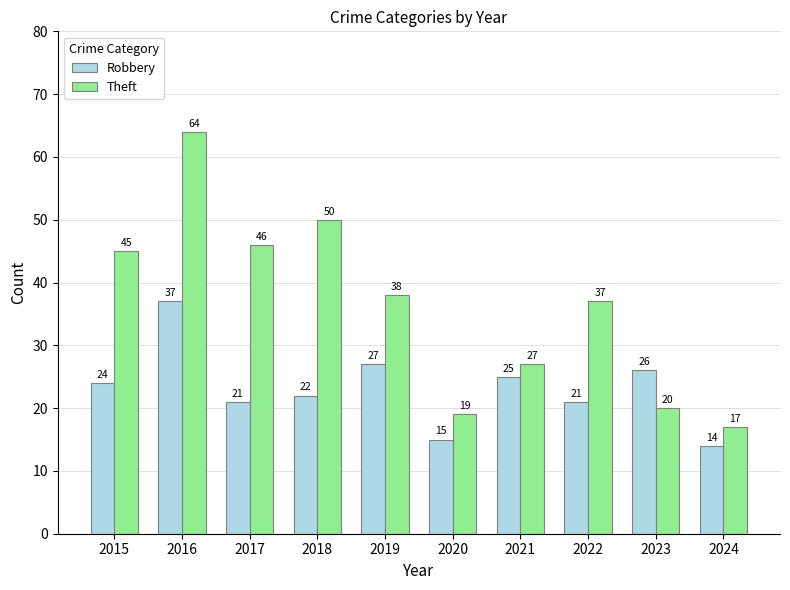

List the series in order of their peak value, highest first.

Theft, Robbery